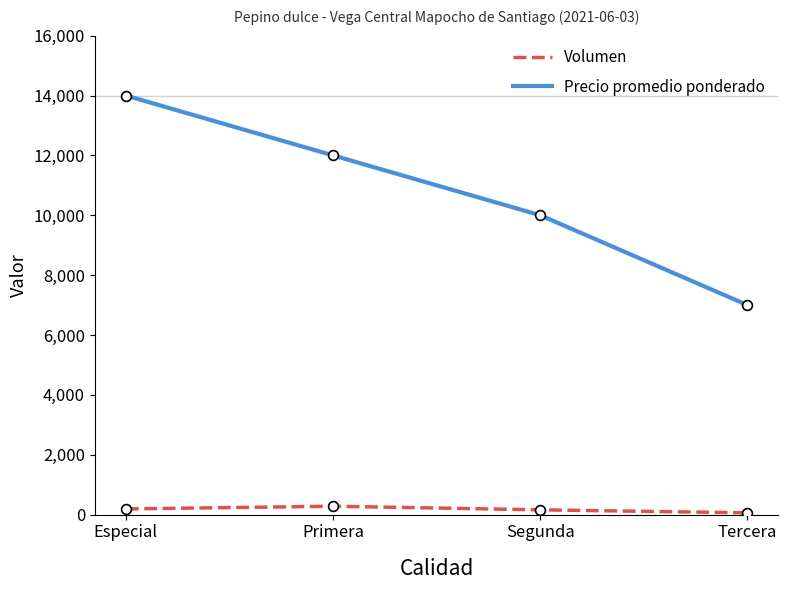

What is the total value across all series at Especial?

14190